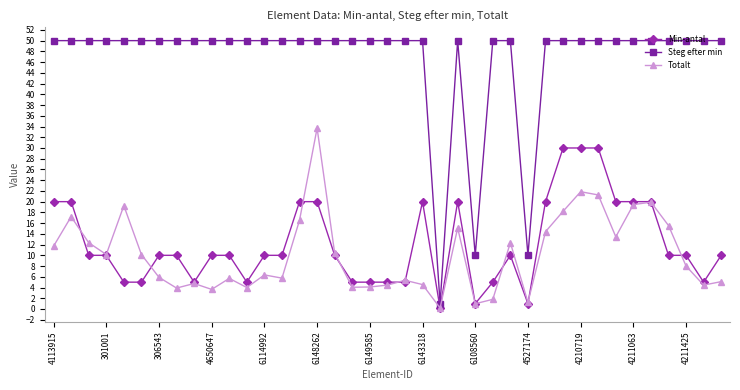

What is the value of the Min-antal point at the 17th from the left?

10.0